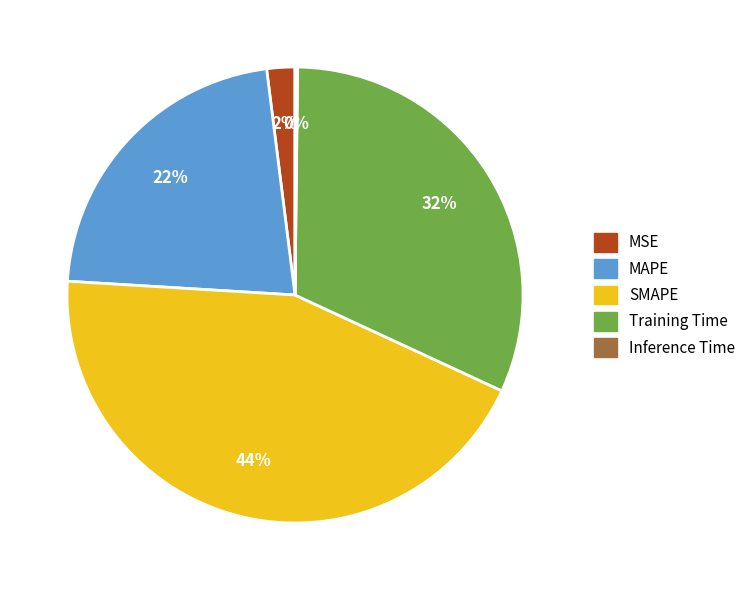

To the nearest percent, what is the average slice percentage?

20%